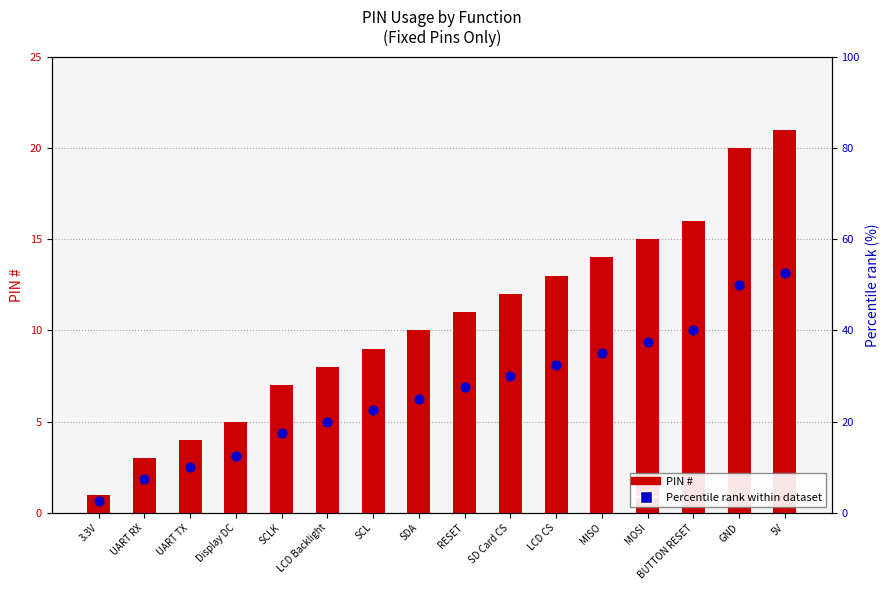

What is the total value across all series at GND?

70.0